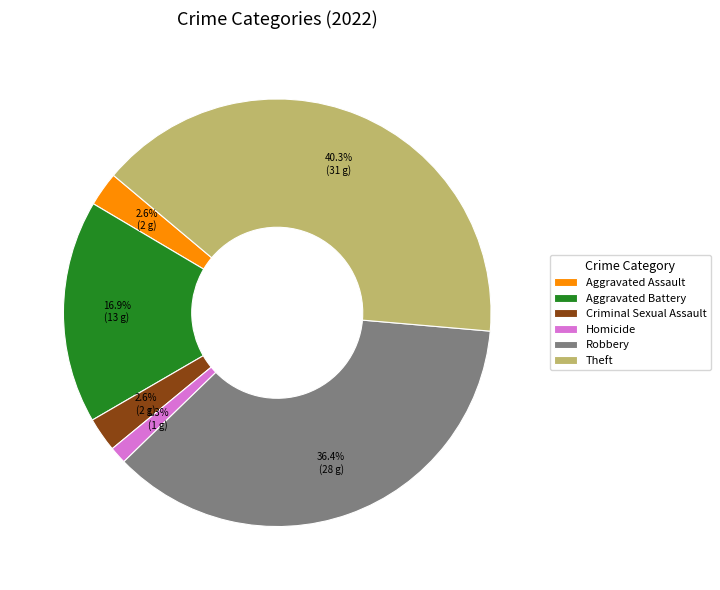

Combined, what portion of the pie is Criminal Sexual Assault and Aggravated Battery?

19.5%